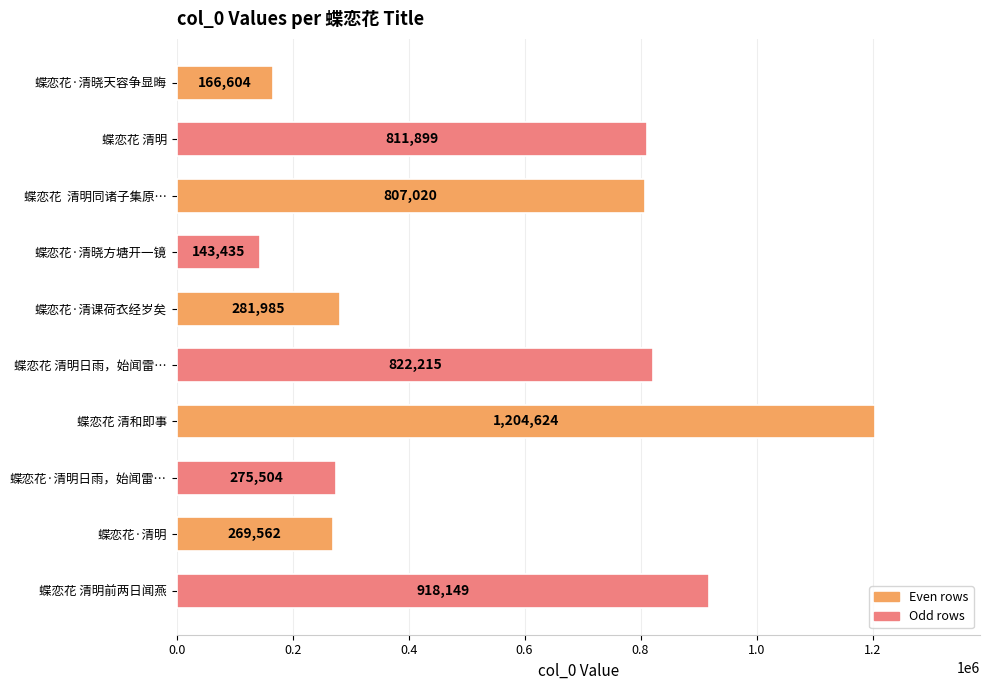

Where is the data nearest to the value 674029?

蝶恋花  清明同诸子集原…